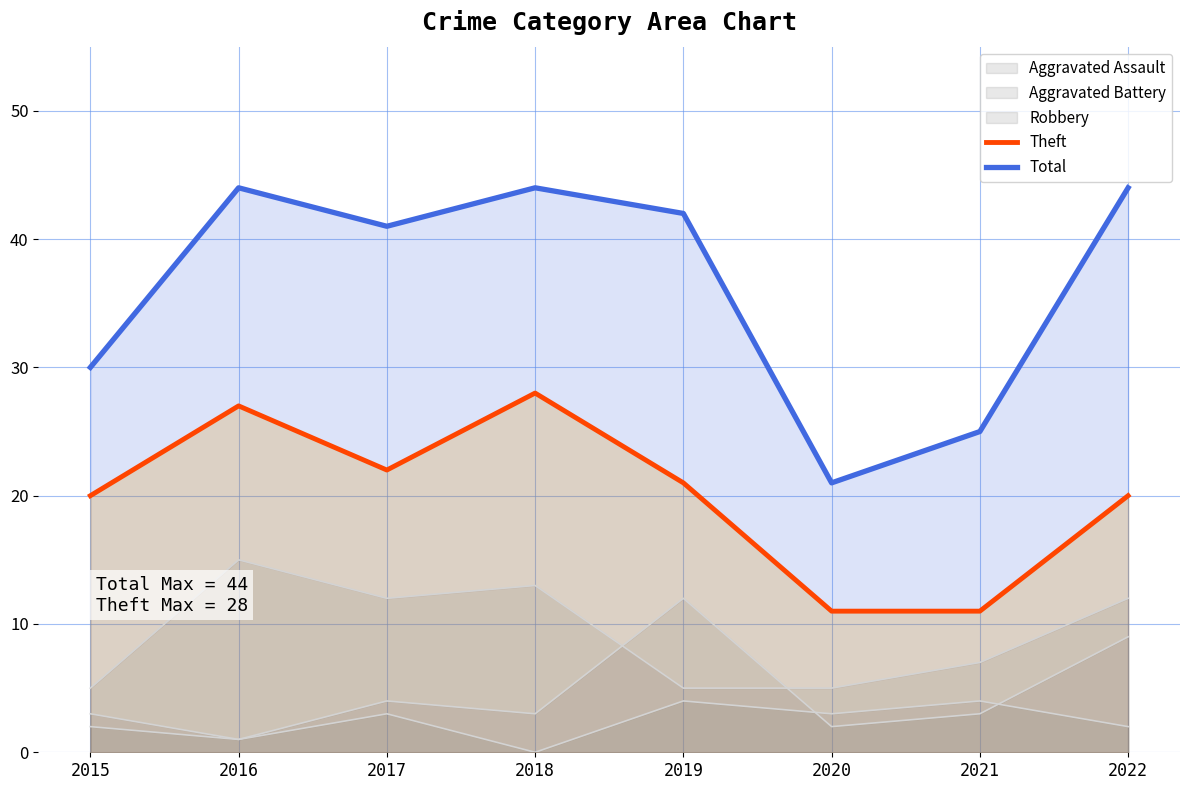

How many interior local peaks does the Total series have?

2